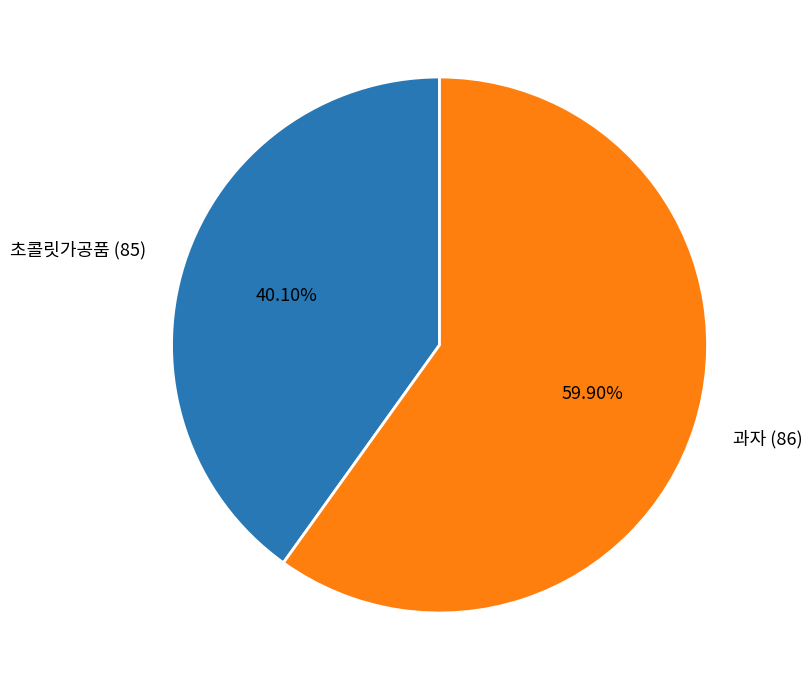

What is the smallest slice in the pie chart?

초콜릿가공품 (85)